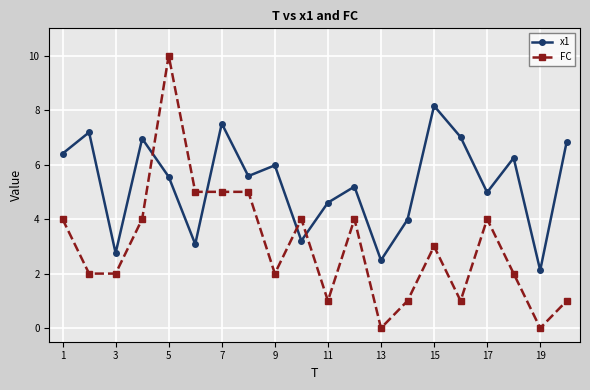

What is the difference between the second highest and minimum values in the x1 series?

5.4